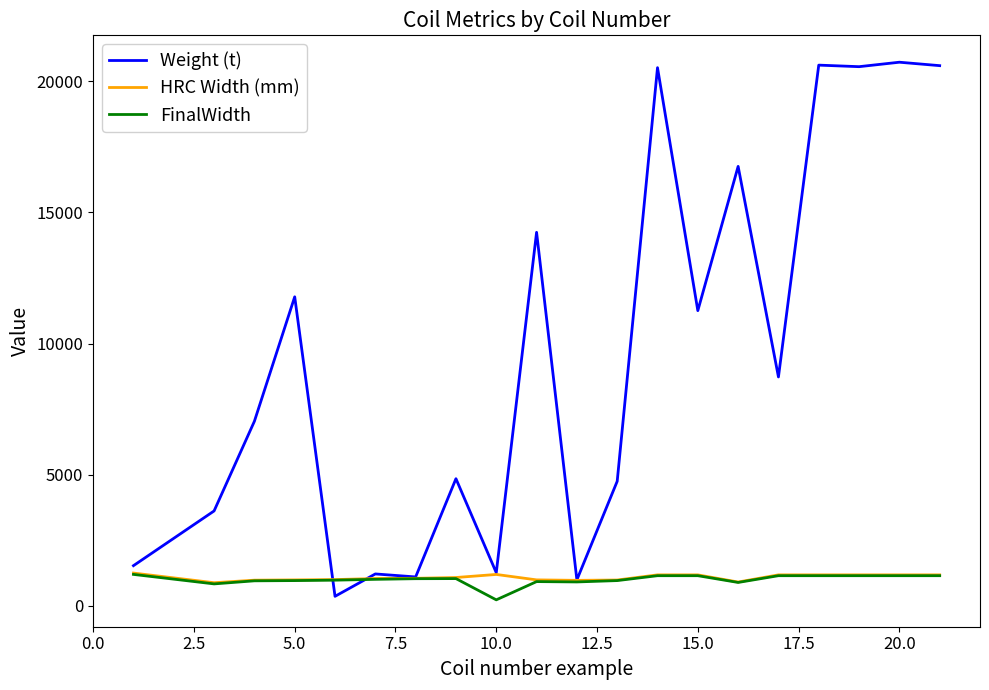

Which series has the widest spread of values?

Weight (t)